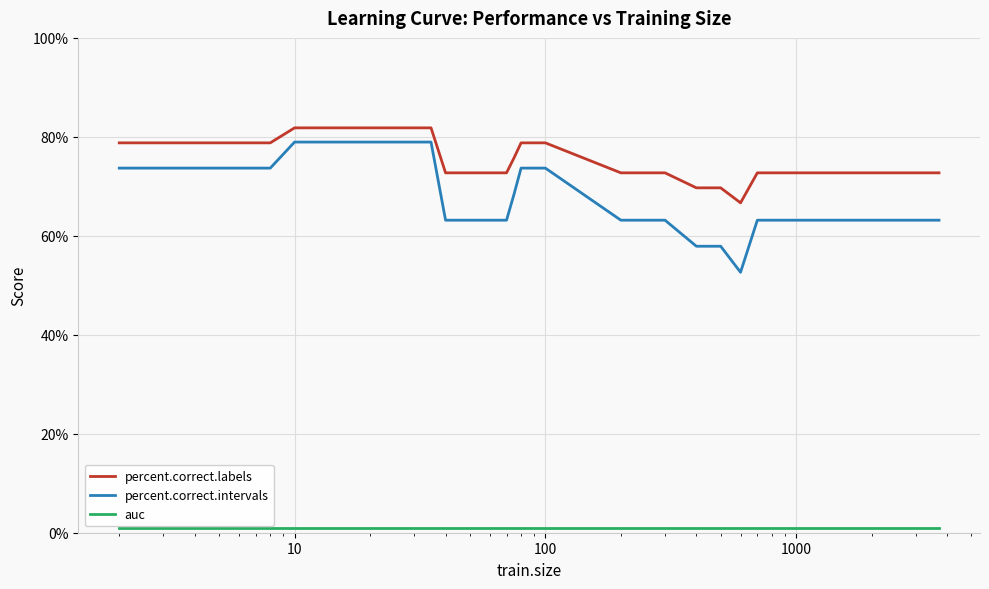

True or false: percent.correct.intervals and percent.correct.labels intersect in this chart.

False